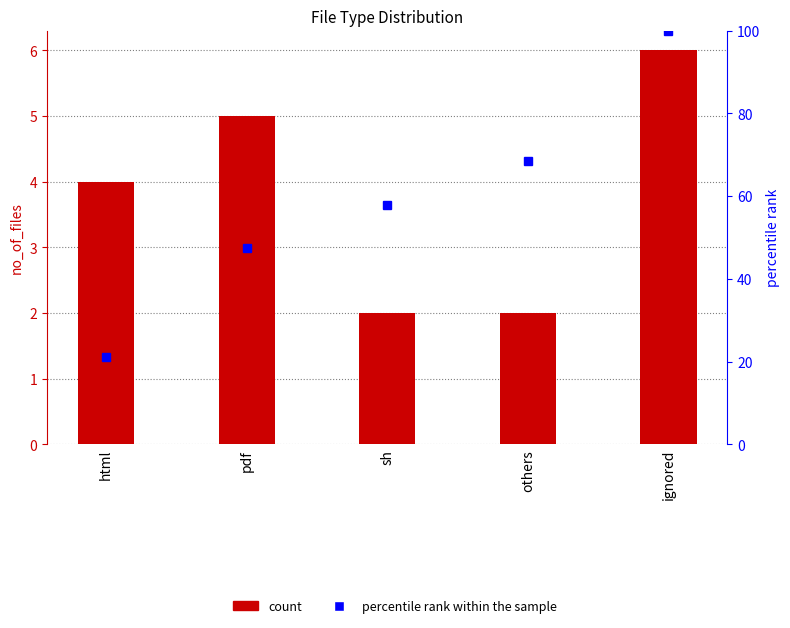

How many data points does each series have?

5